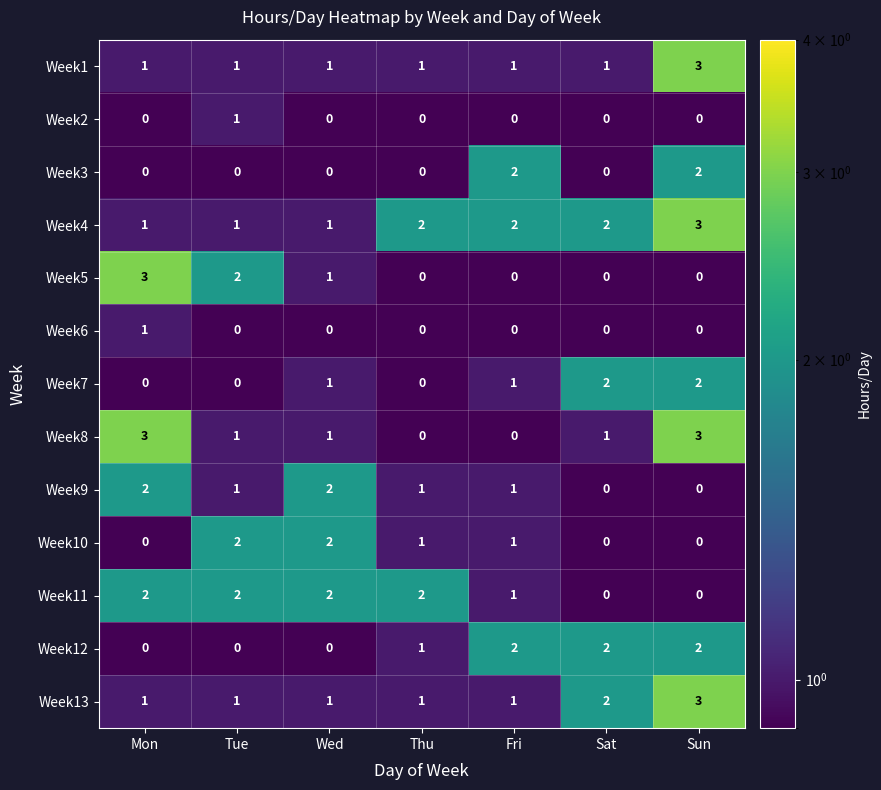

Count the Week2 values in the range 0 to 1.

7